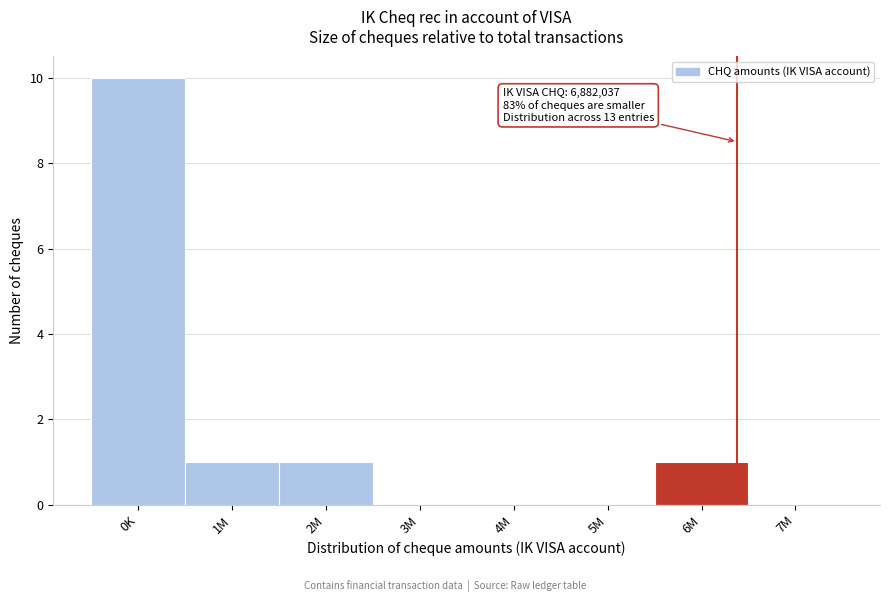

Reading left to right, what are all the values shown in this chart?

0K=10	1M=1	2M=1	3M=0	4M=0	5M=0	6M=1	7M=0